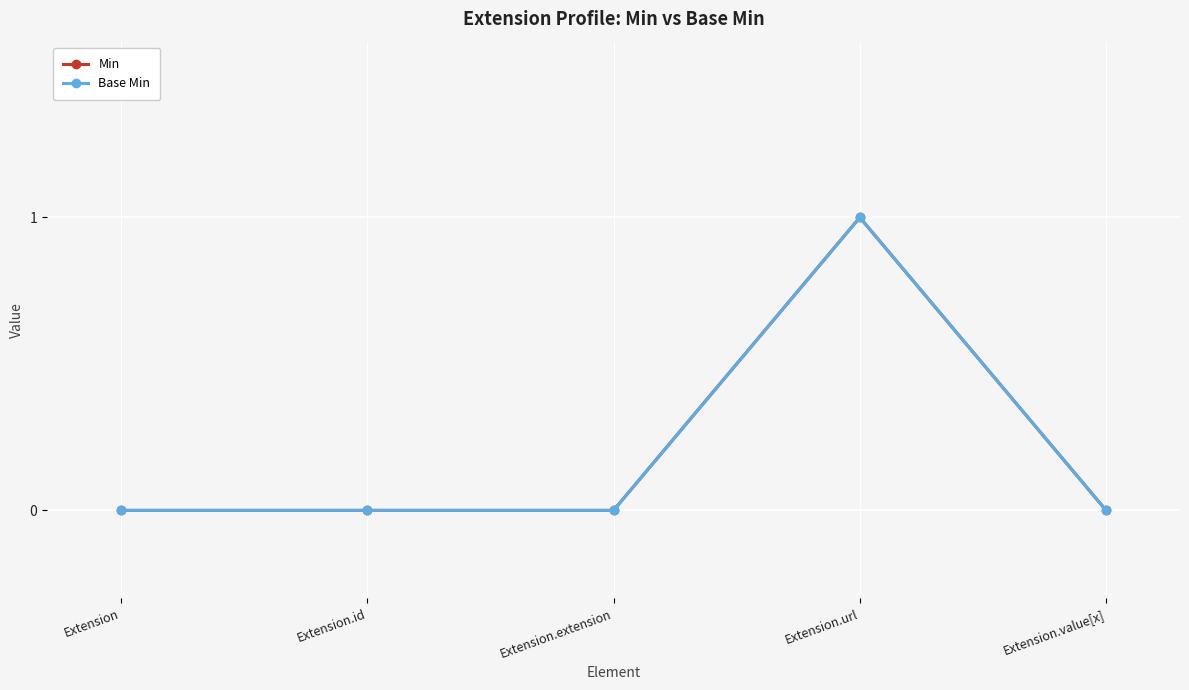

How many lines are shown in the chart?

2